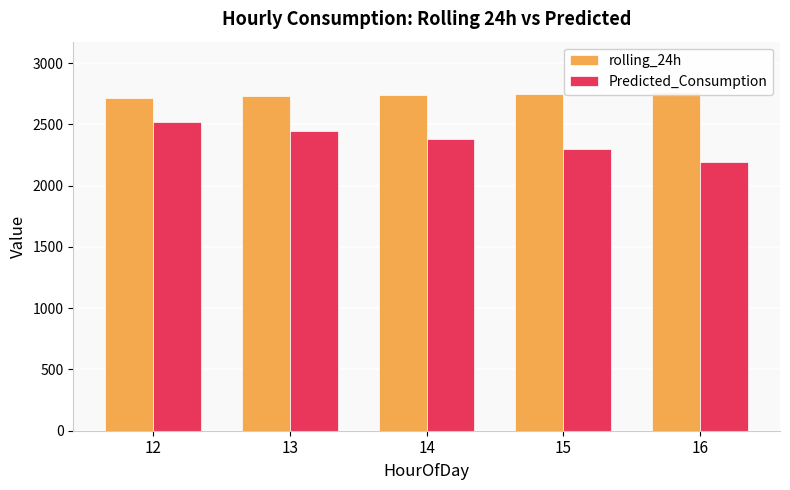

Which series has the largest total across all categories?

rolling_24h